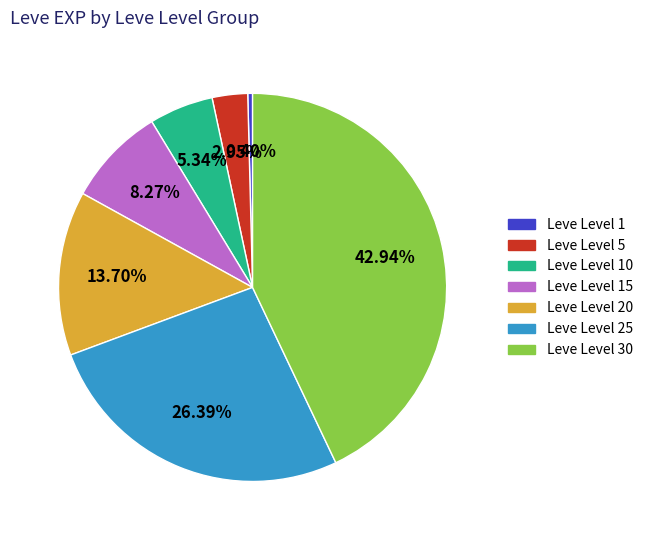

Do Leve Level 25 and Leve Level 15 together represent more than half of the pie?

No